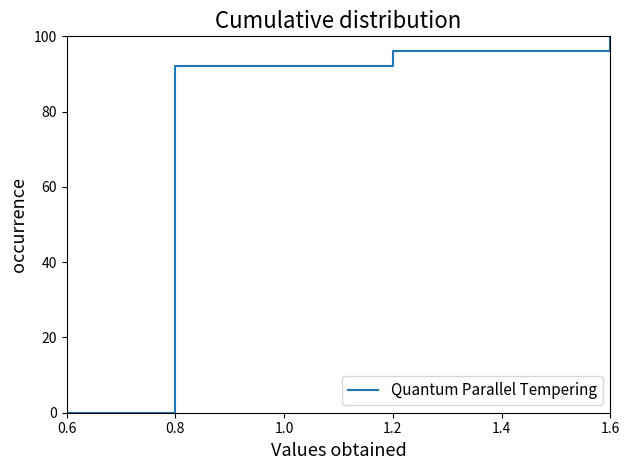

What value does the data have at 1.0?

92